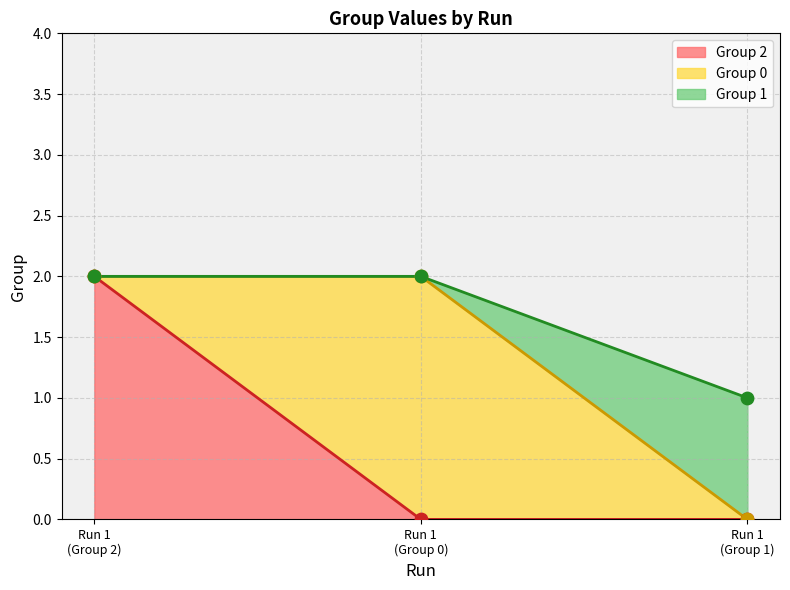

At which category is the sum across all series the highest?

Run 1 - Group 2